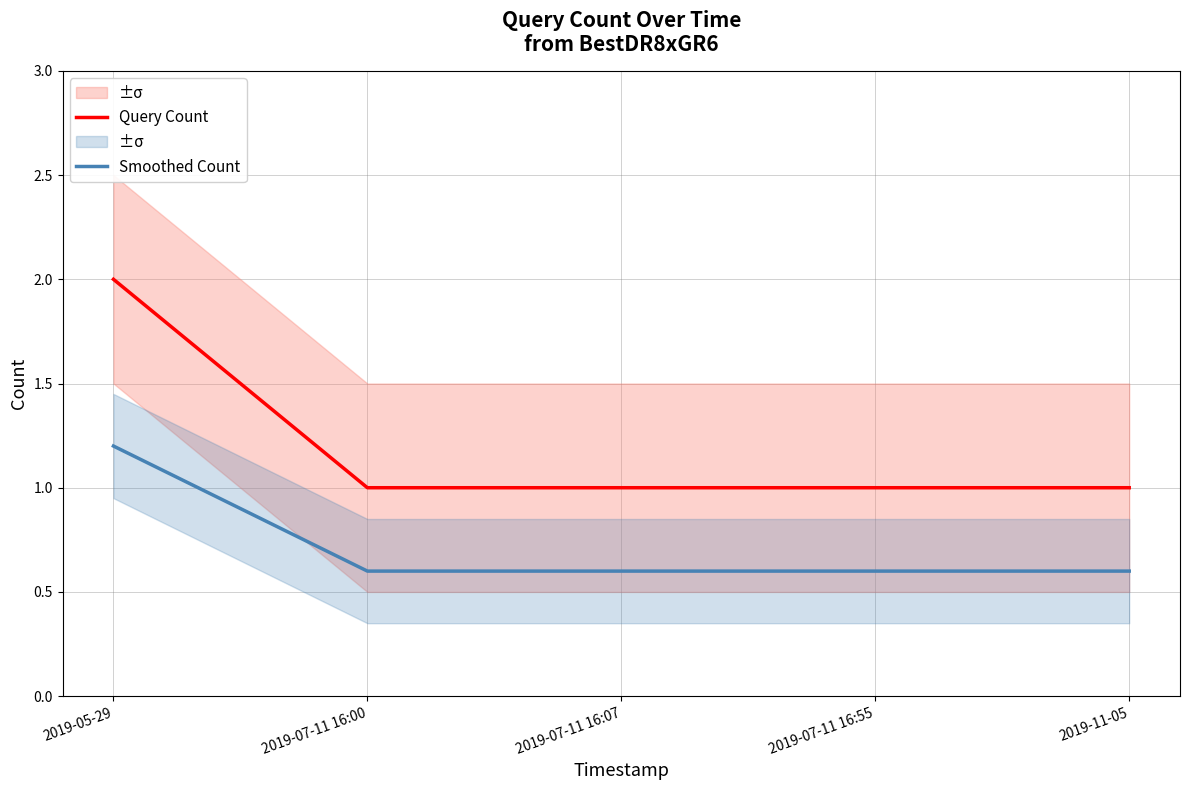

Is it true that Query Count equals 0.6 at 2019-11-05?

False